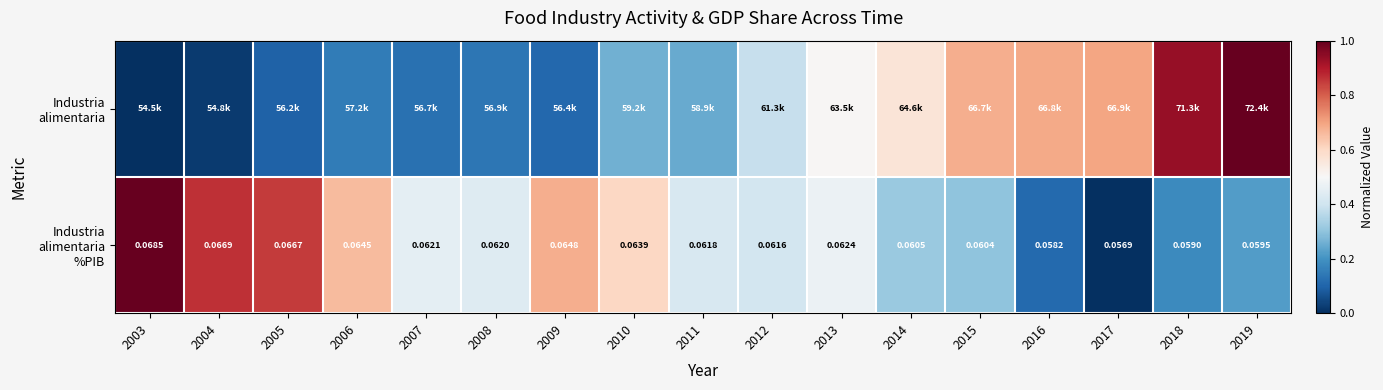

What is the total value across all series at 2013?

1.0